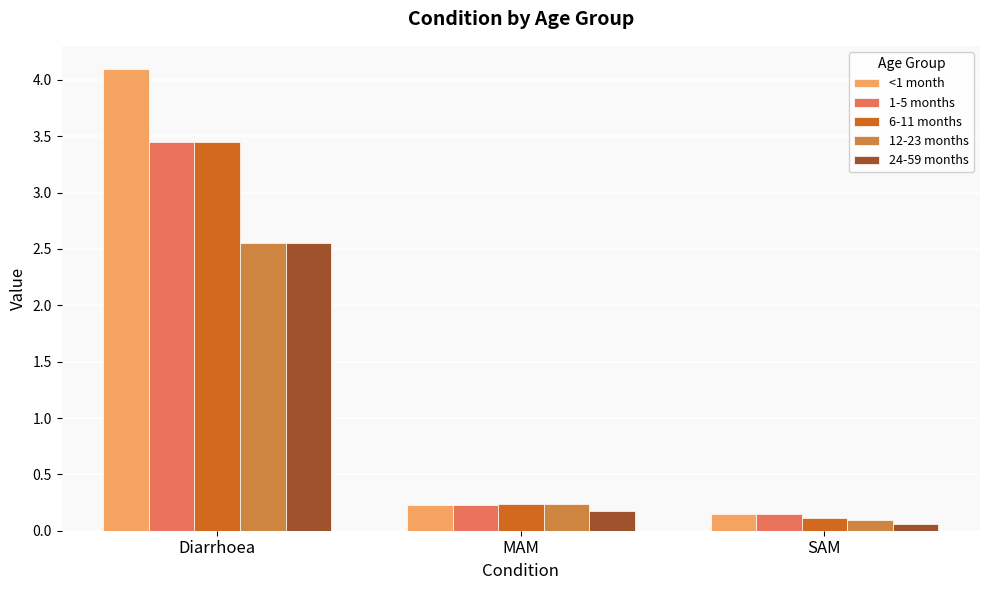

Between Diarrhoea and SAM, which series saw the biggest shift?

<1 month